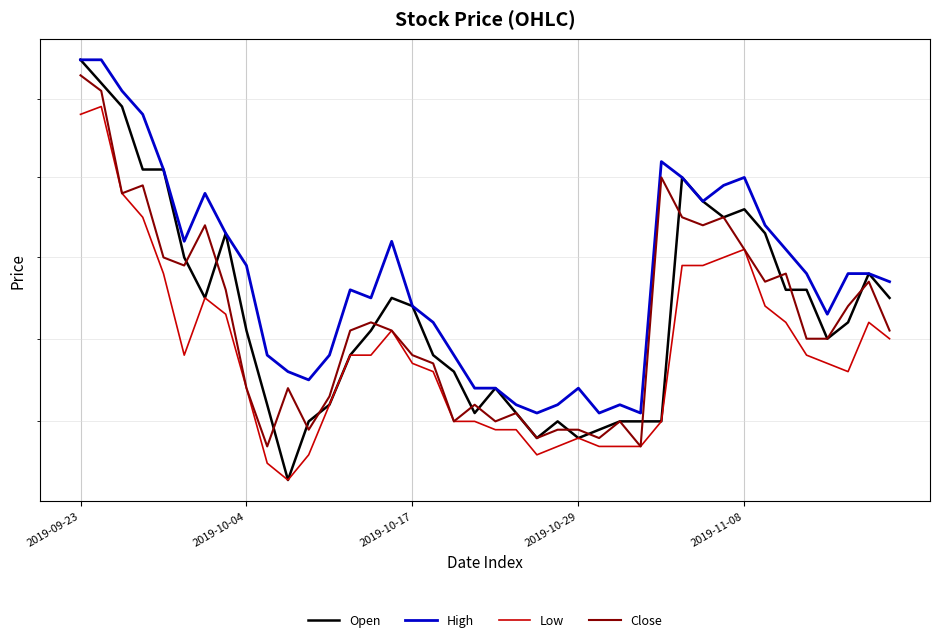

True or false: Close and Open cross at least once.

True